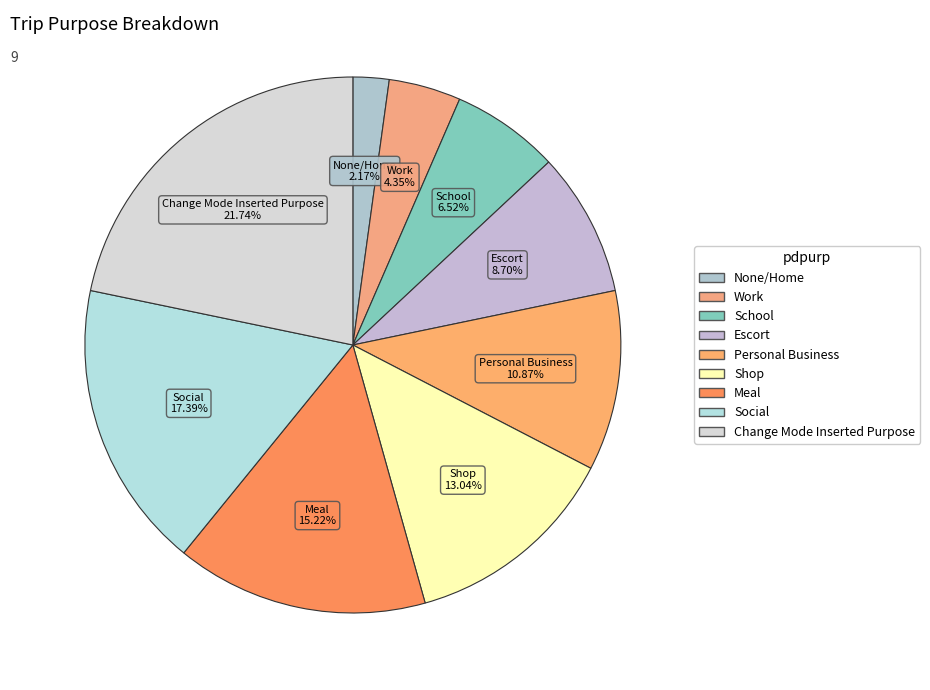

True or false: Change Mode Inserted Purpose accounts for 28% of the total.

False